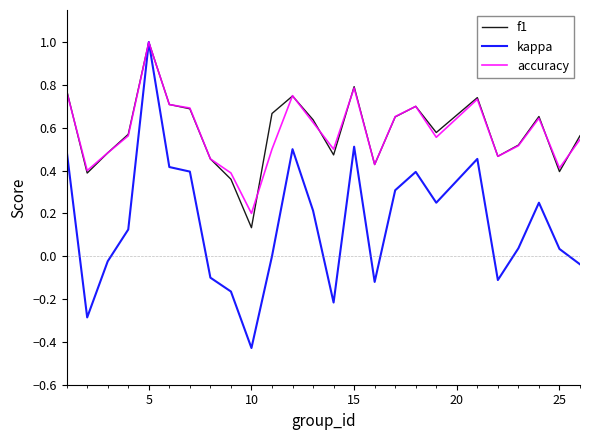

What is the maximum value for f1?

1.0